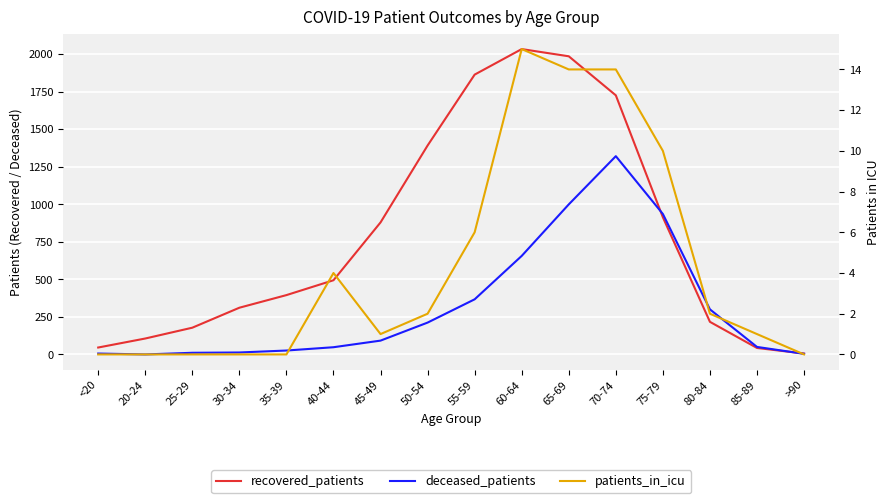

What is the value of the patients_in_icu point at the 11th from the left?

14